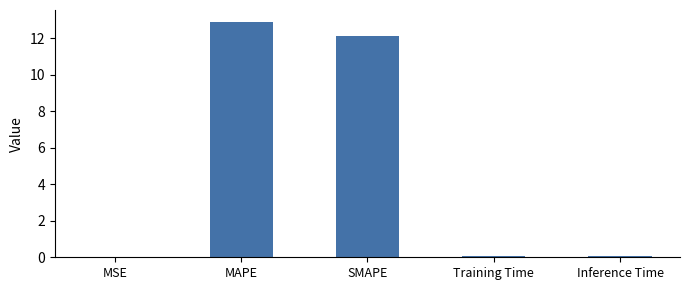

Is it true that the value at MAPE is 12.9?

True